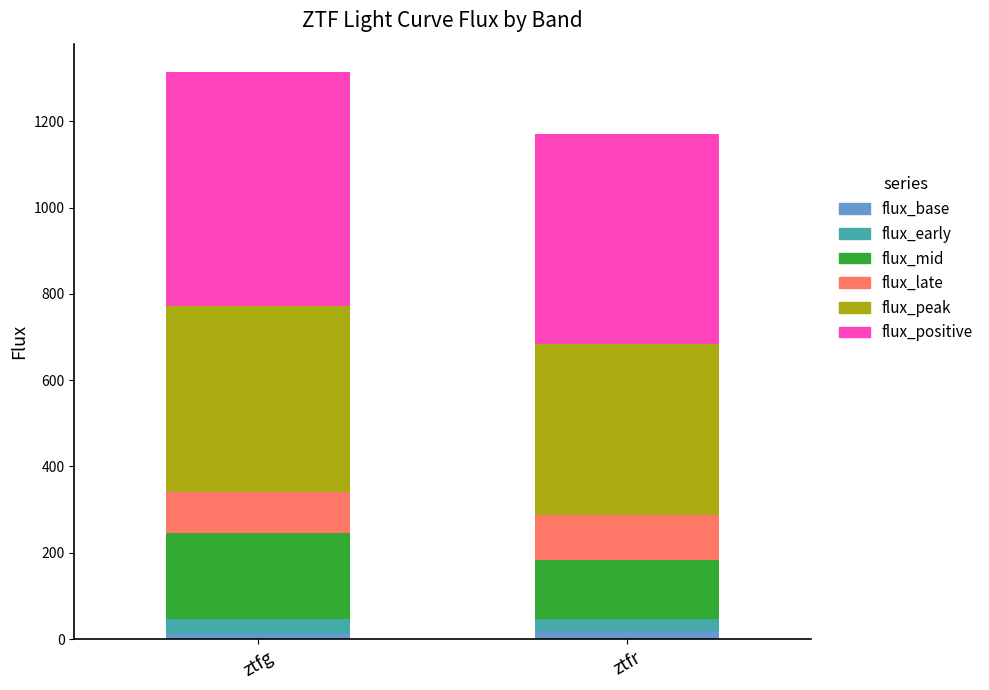

Reading left to right, what are the values for flux_base?

12.4	18.0